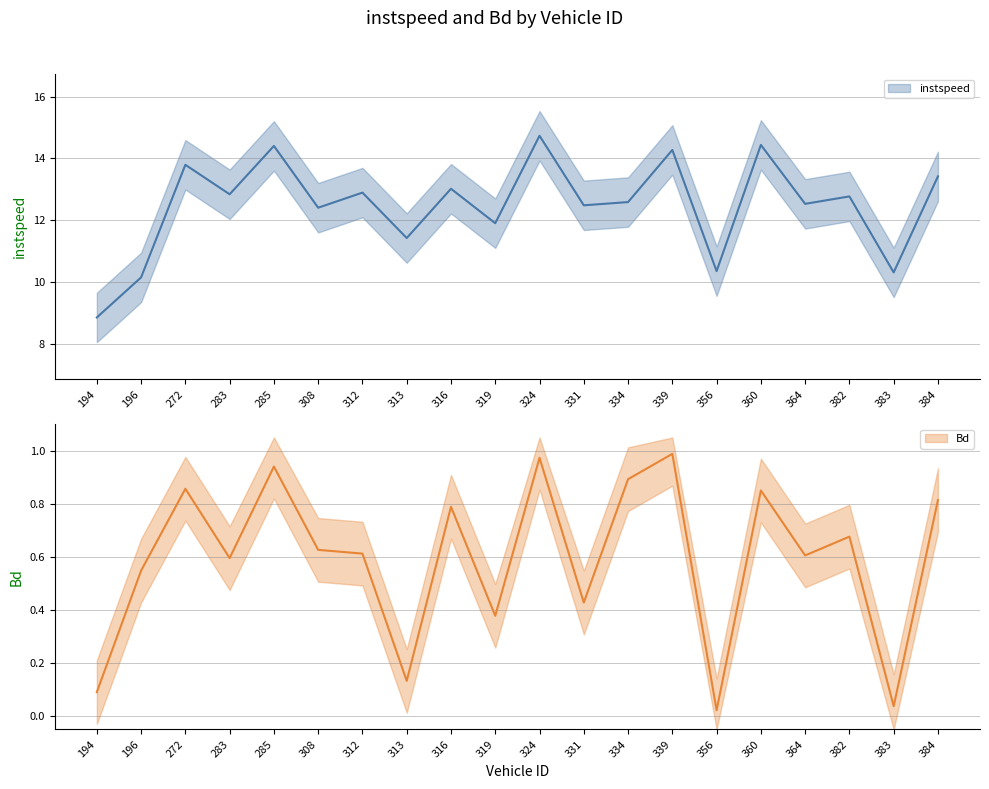

Which series has the largest range (max minus min)?

instspeed